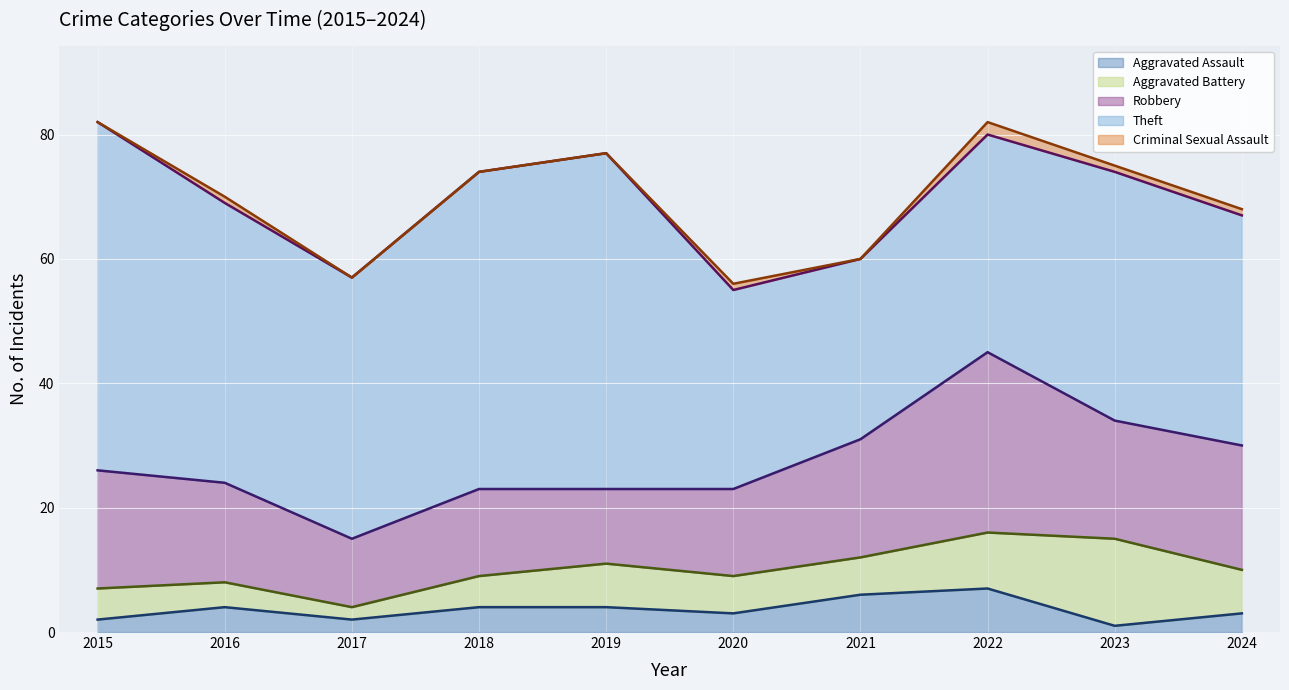

In Criminal Sexual Assault trend, how many points are lower than both neighbors (excluding endpoints)?

2